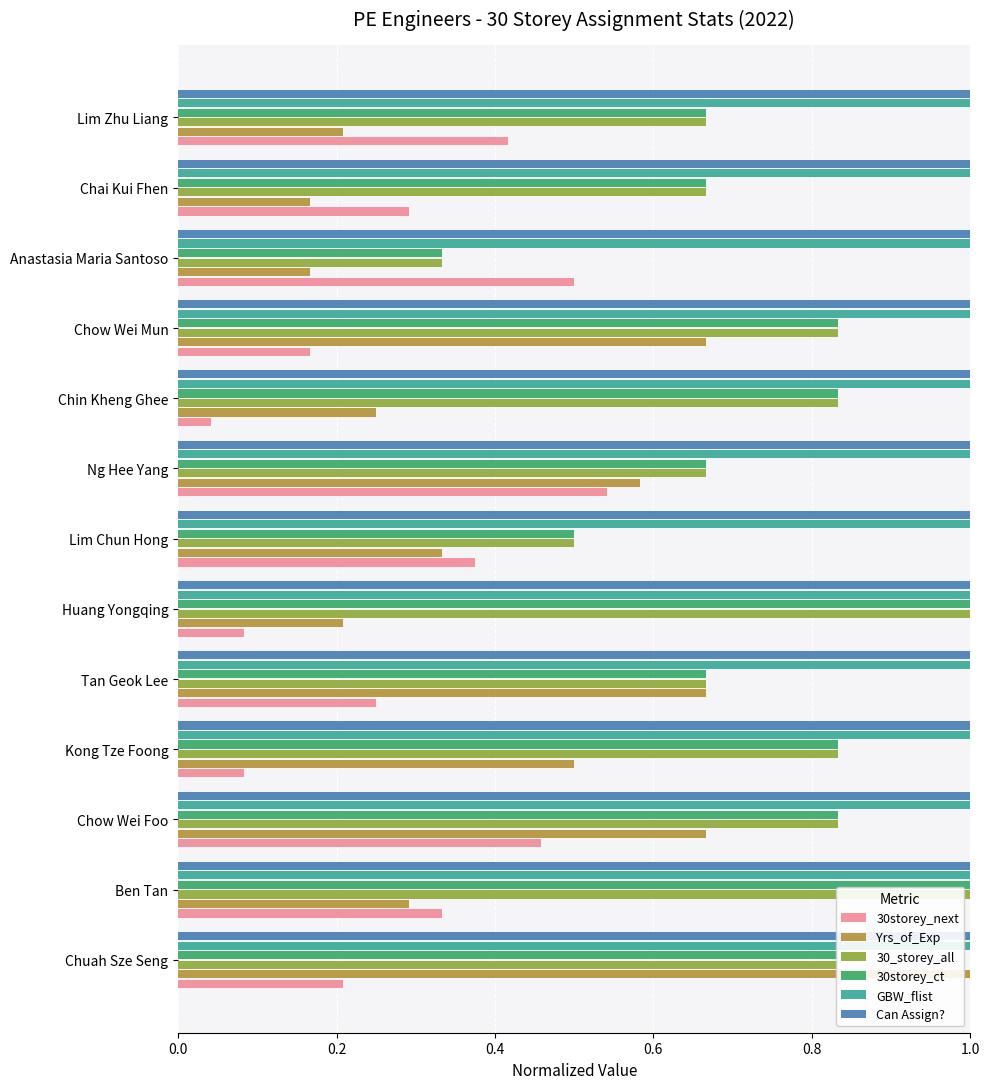

At how many categories does at least one series exceed 0?

13